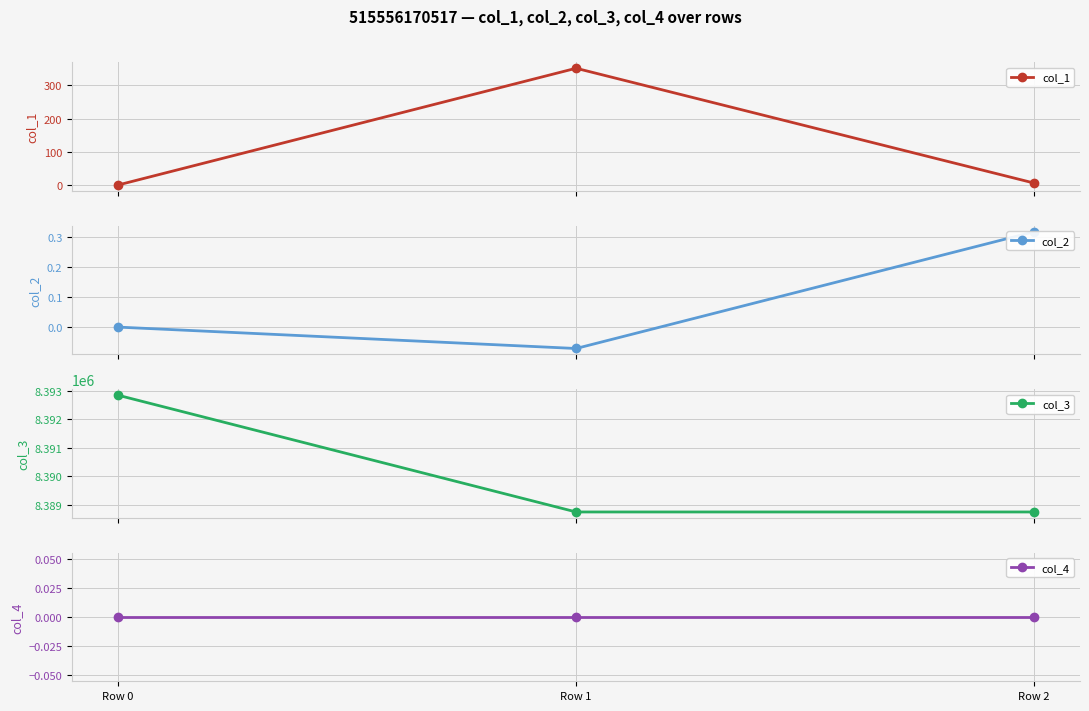

What is the maximum value shown in the chart?

8392848.0